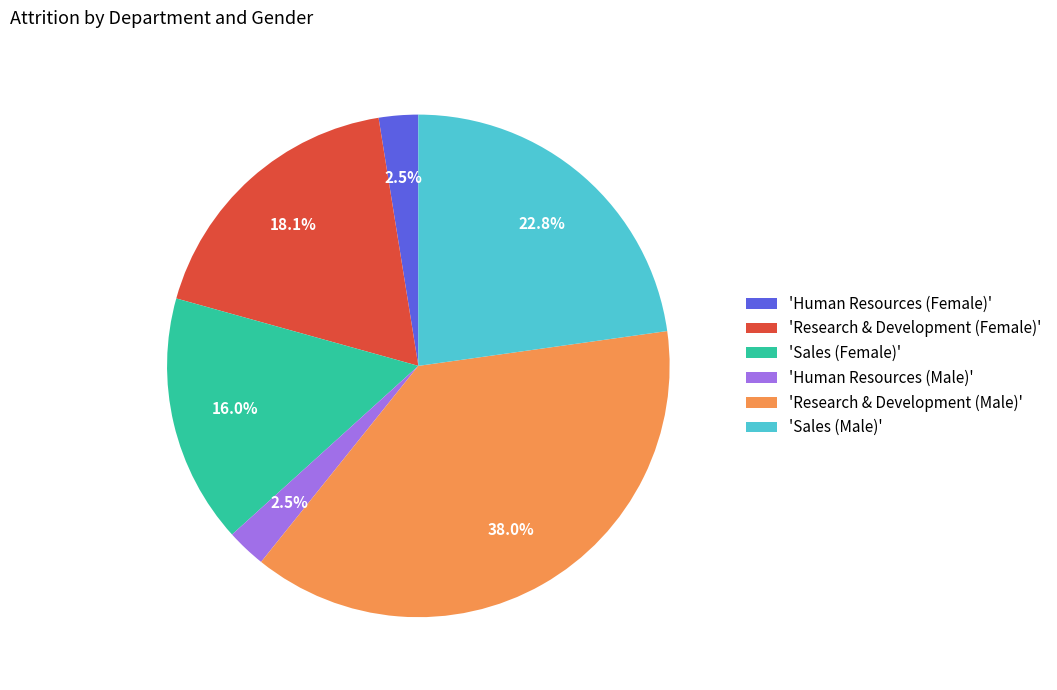

Do 'Sales (Female)' and 'Sales (Male)' together represent more than half of the pie?

No